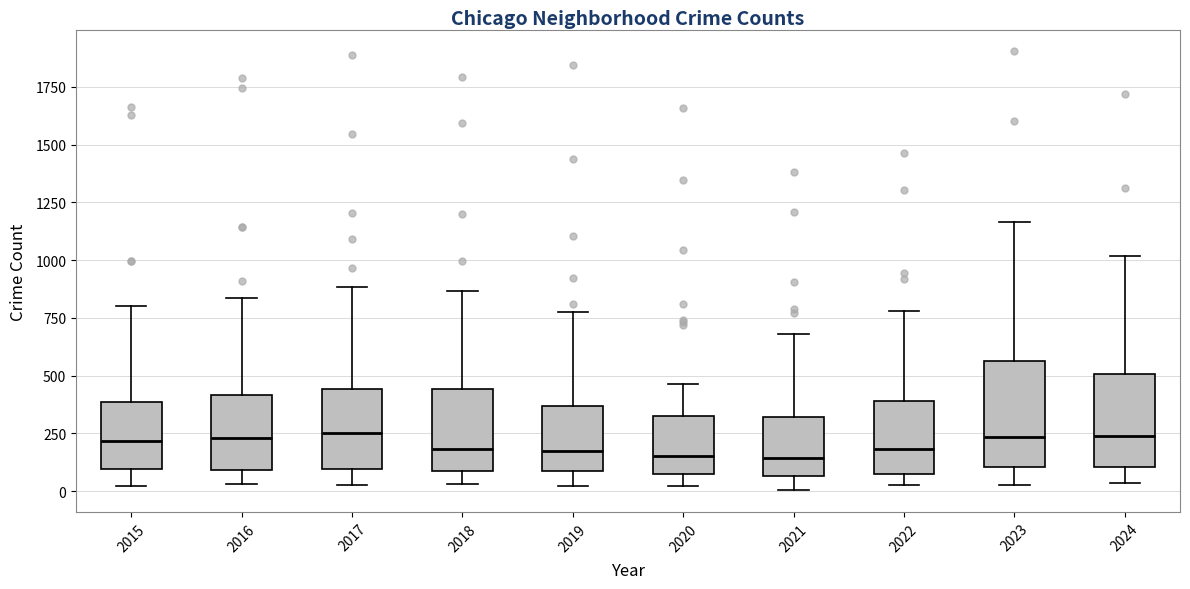

Reading left to right, transcribe this box plot: for each box, give where its median line is, the range the box spans, and where its two whiskers end, as read against the y-axis. The values are not printed on the chart, so give them approximately, as read against the axis.

2015: median 200, box 100 to 400, whiskers 0 to 800
2016: median 250, box 100 to 400, whiskers 50 to 850
2017: median 250, box 100 to 450, whiskers 50 to 900
2018: median 200, box 100 to 450, whiskers 50 to 850
2019: median 150, box 100 to 350, whiskers 0 to 800
2020: median 150, box 100 to 300, whiskers 0 to 450
2021: median 150, box 50 to 300, whiskers 0 to 700
2022: median 200, box 100 to 400, whiskers 50 to 800
2023: median 250, box 100 to 550, whiskers 50 to 1150
2024: median 250, box 100 to 500, whiskers 50 to 1000